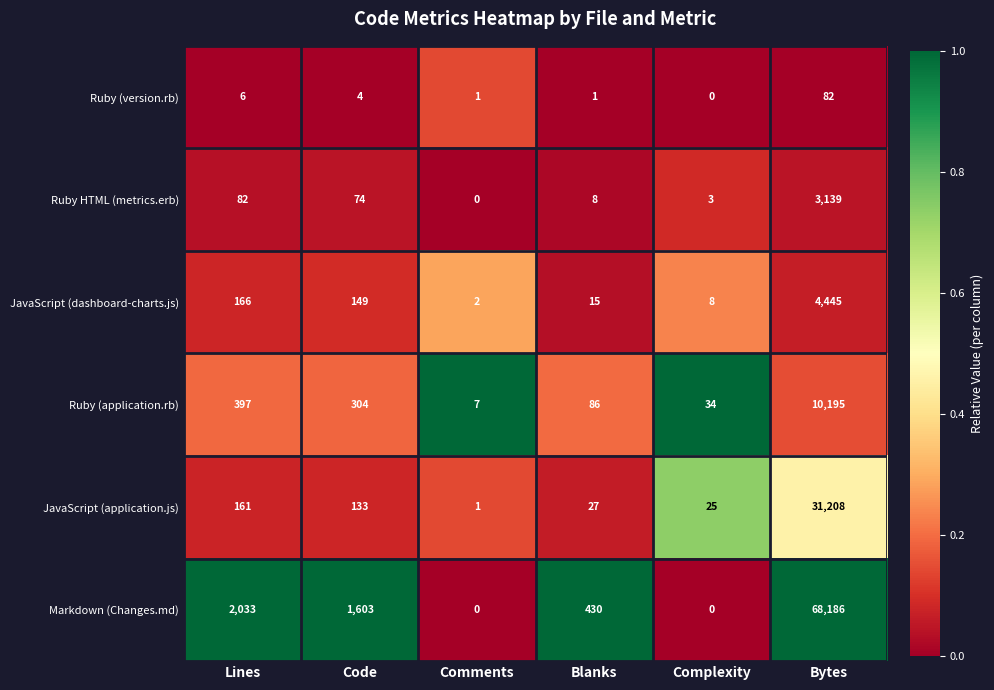

Which category has the highest value across all series?

Bytes